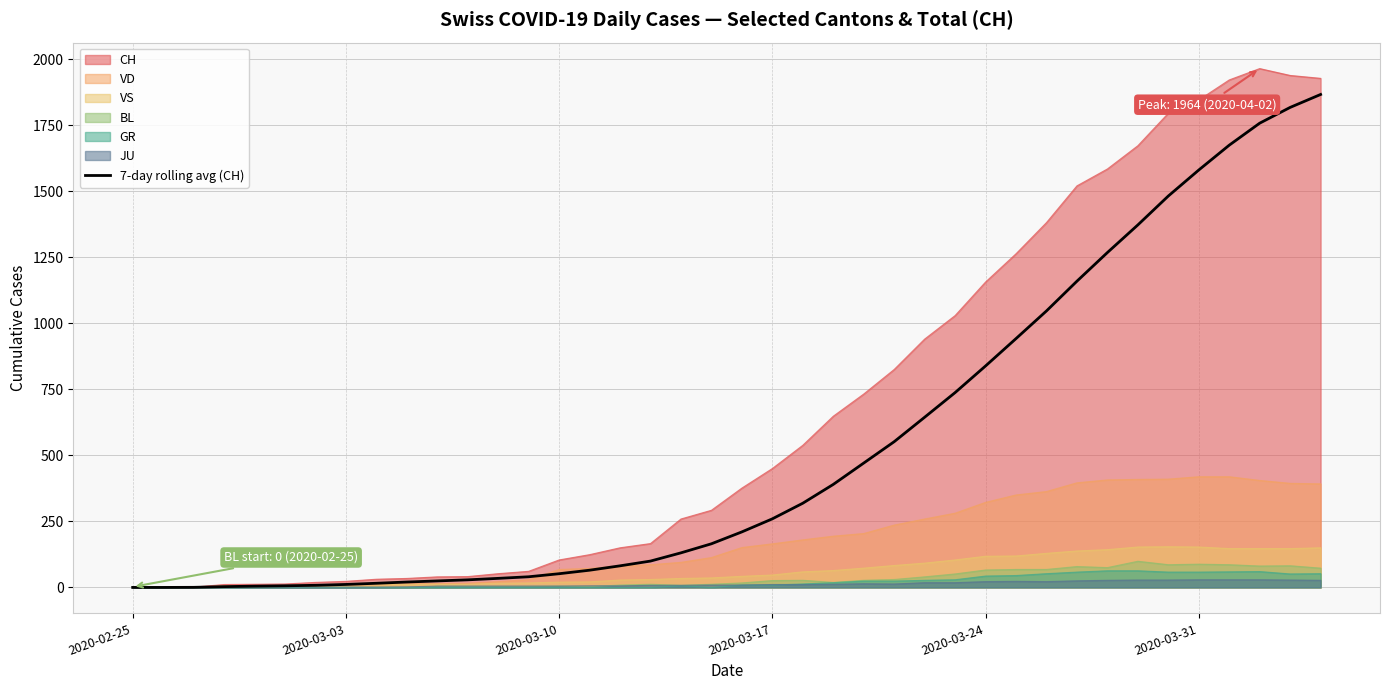

What is the maximum value for 7-day rolling avg (CH)?

1866.0